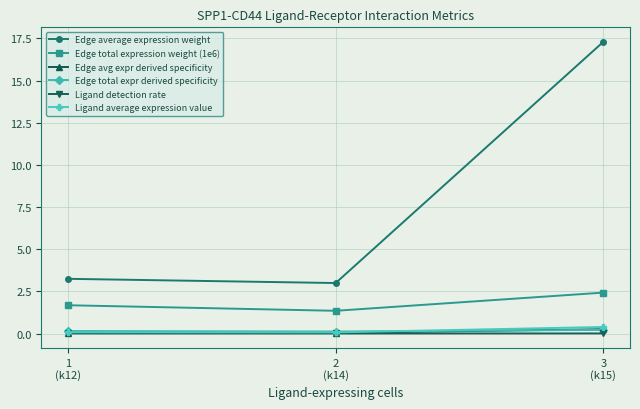

Is it true that Ligand average expression value equals 0.1 at 1
(k12)?

True